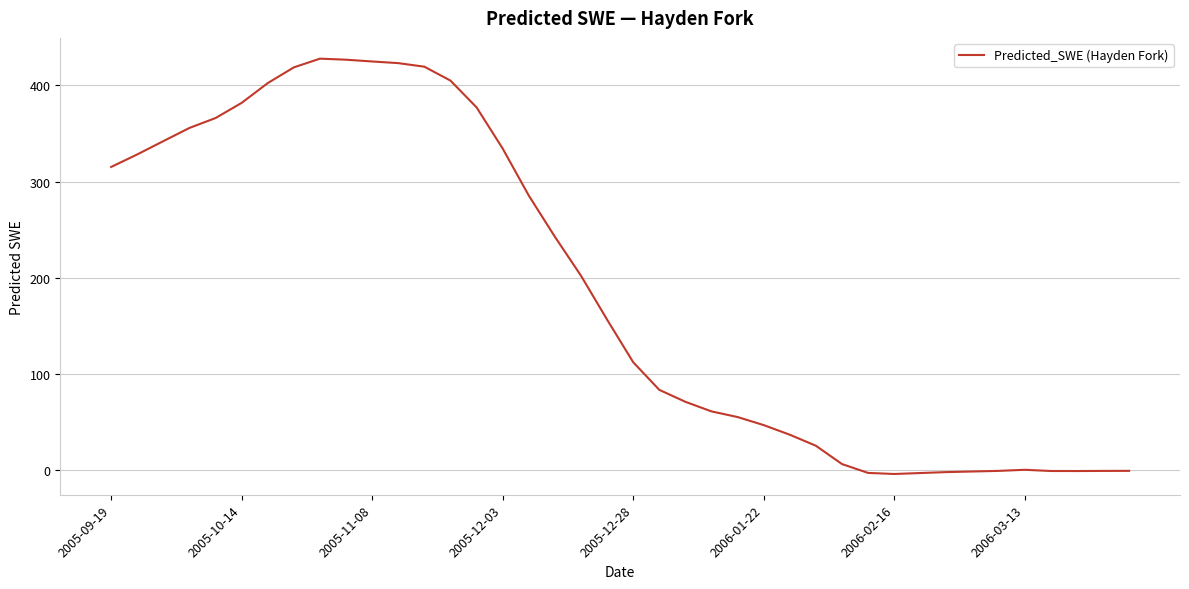

What is the maximum value shown in the chart?

427.9